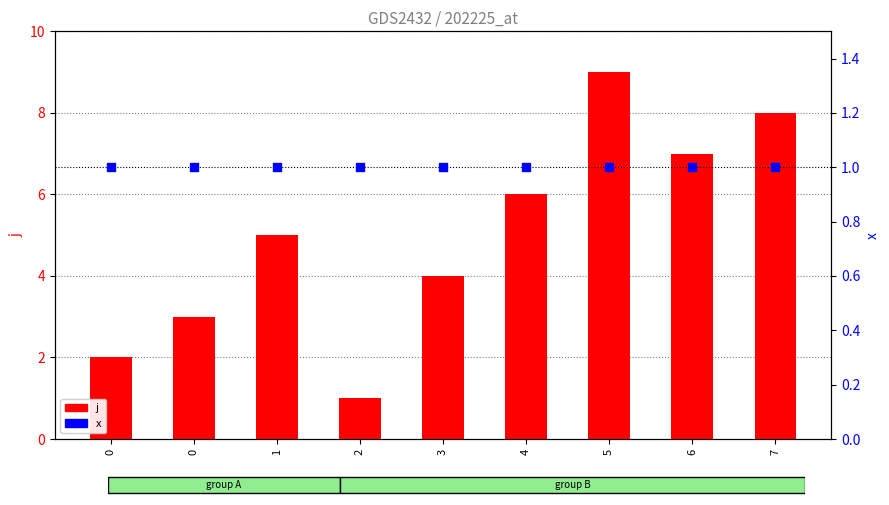

What is the total value across all series at 3?

5